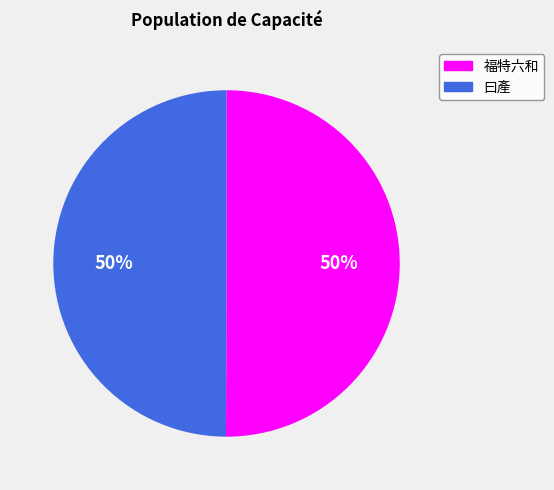

Count the number of slices in the pie.

2